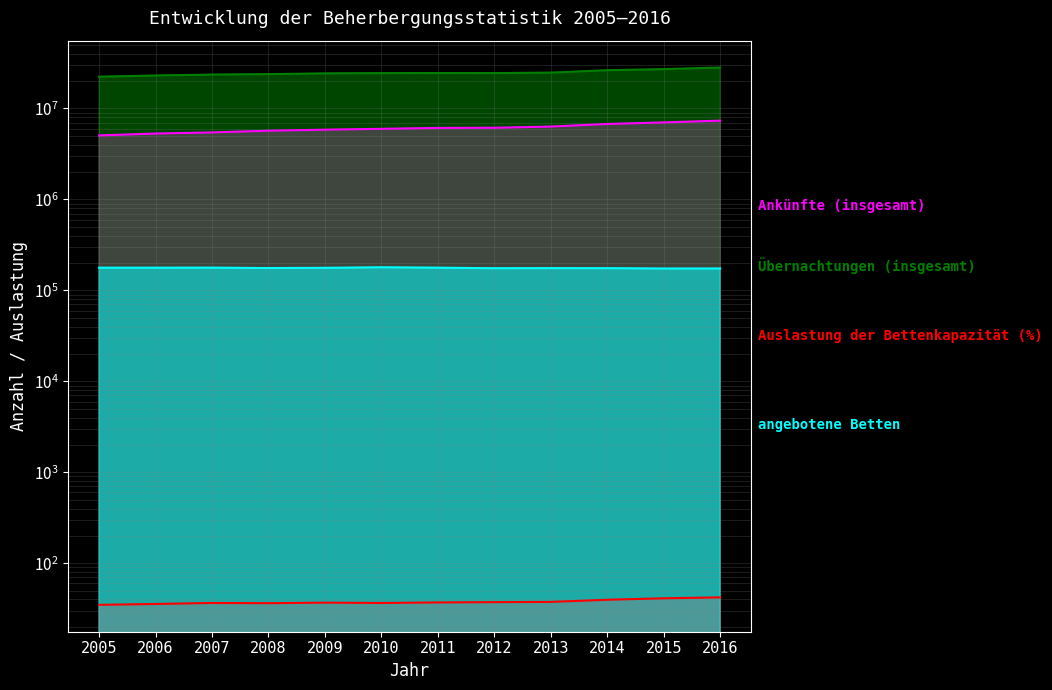

True or false: Ankünfte (insgesamt) and Übernachtungen (insgesamt) intersect in this chart.

False